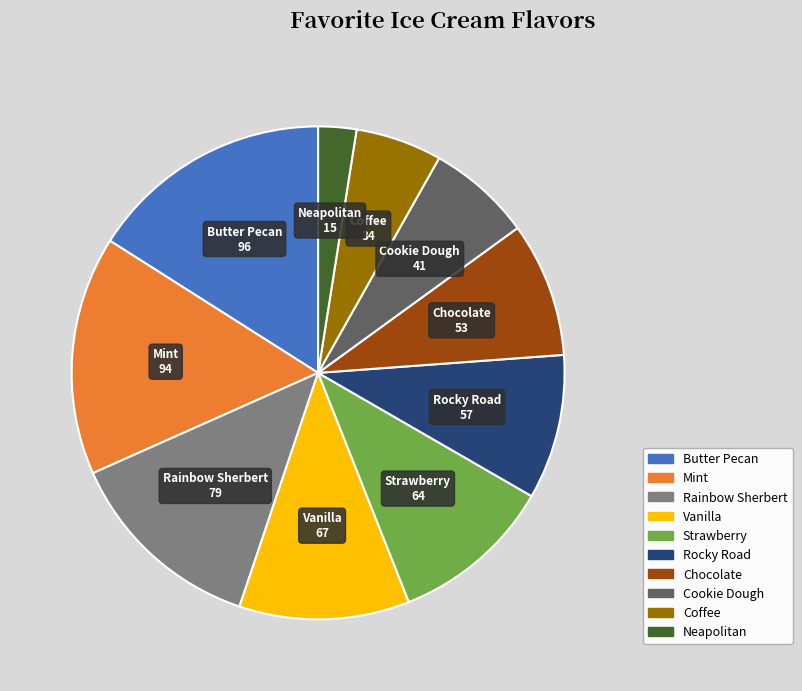

Is the sum of Coffee and Mint greater than half?

No